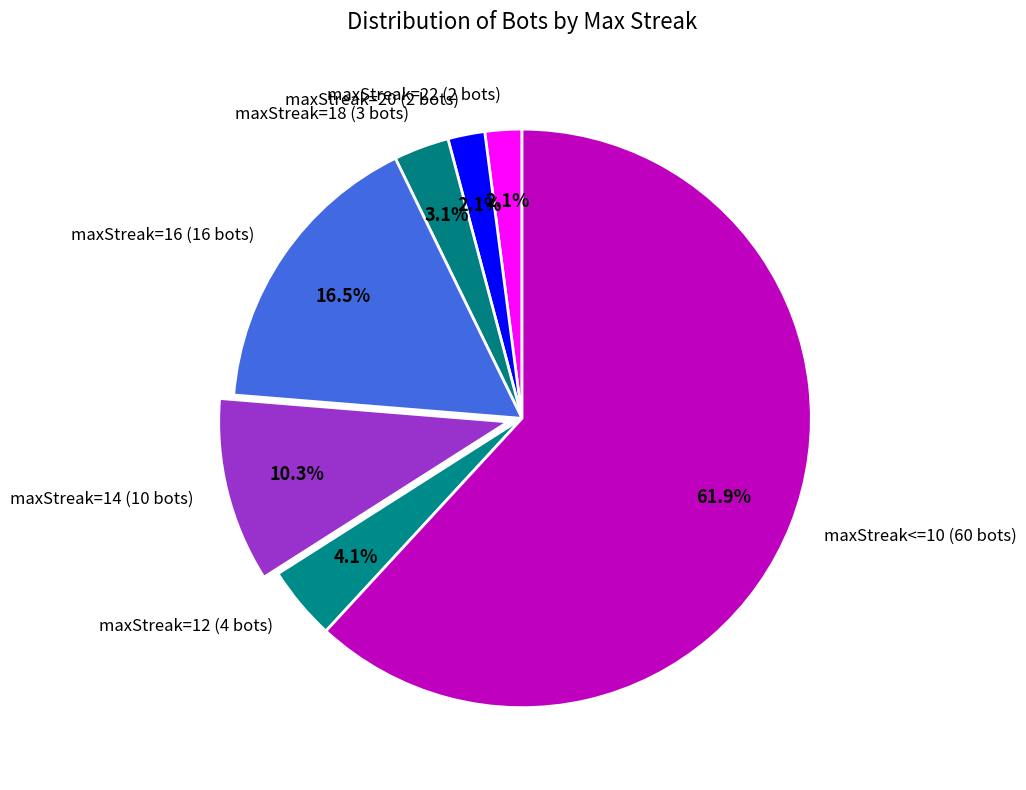

What is the largest slice in the pie chart?

maxStreak<=10 (60 bots)